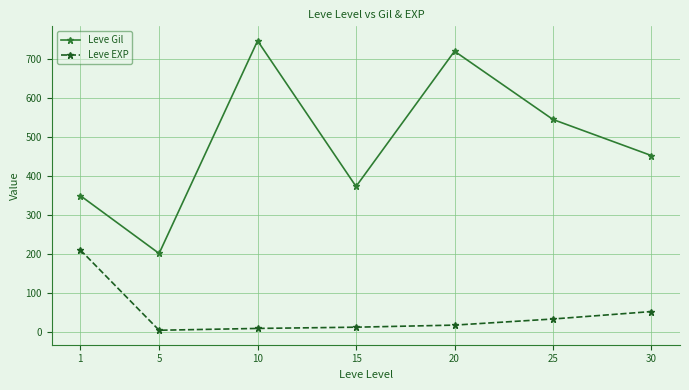

The value of Leve EXP at 25 is 33.7. True or false?

True